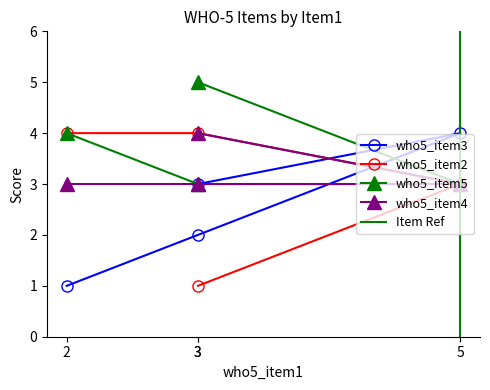

What is the value of the who5_item3 point at the 2nd from the left?

2